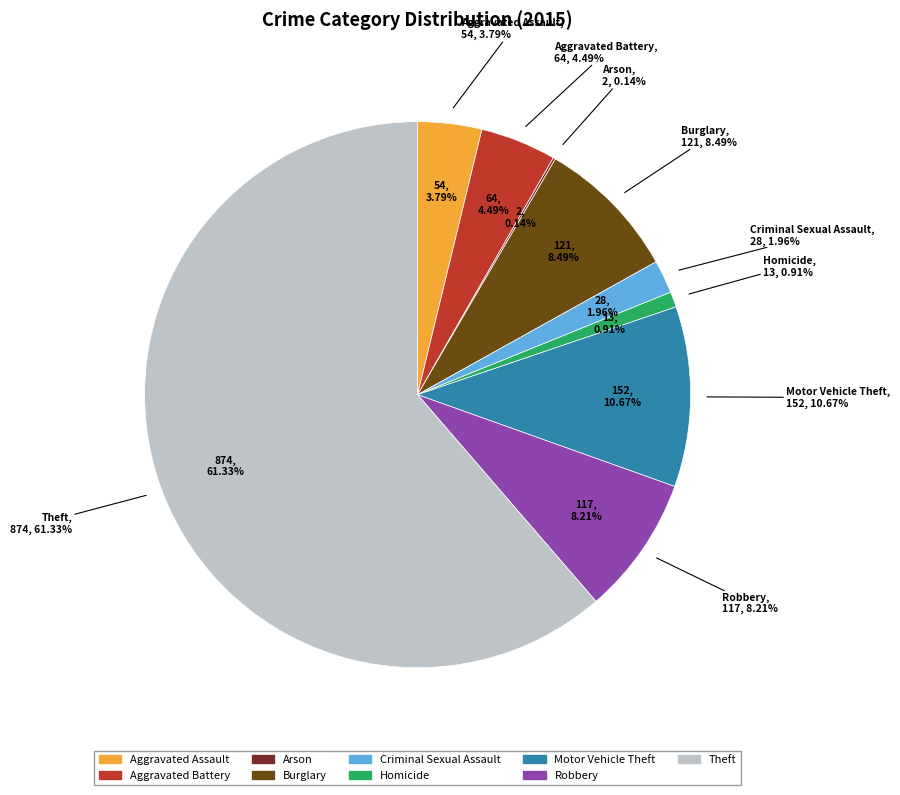

How many slices are in this pie chart?

9